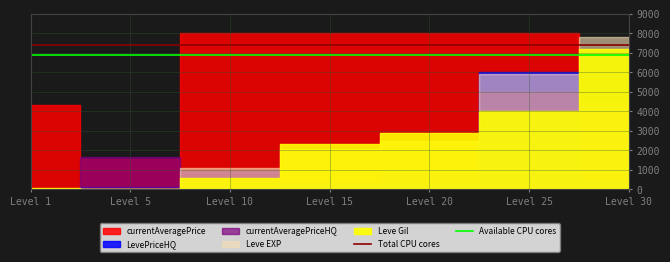

Is it true that Available CPU cores equals 3460 at Level 1?

False